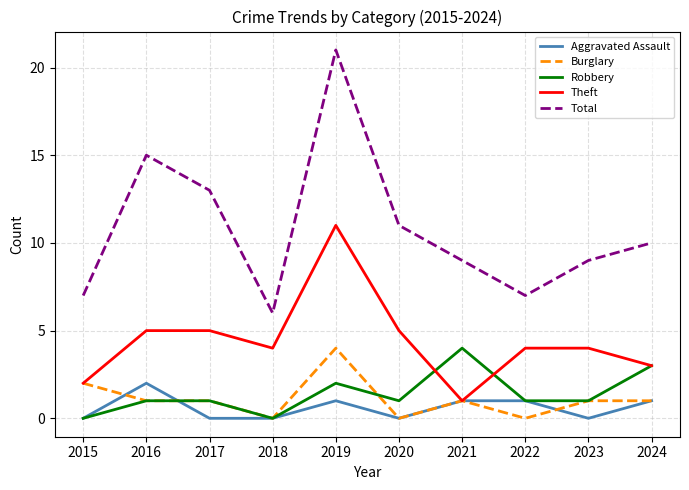

True or false: Theft and Total cross at least once.

False